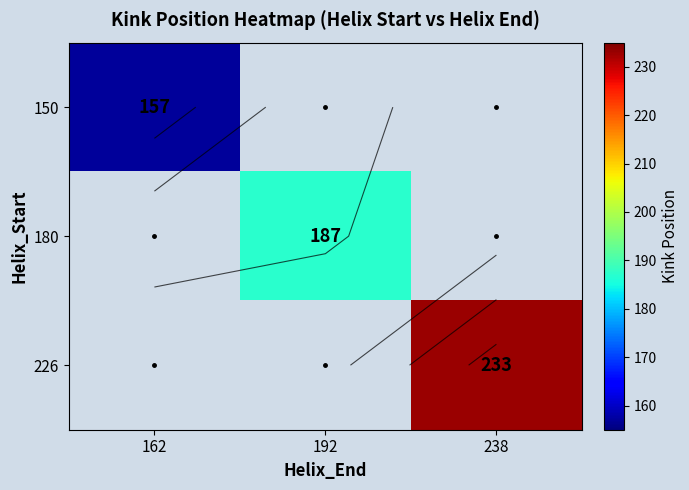

True or false: 150 has a value of 157.0 at 162.

True